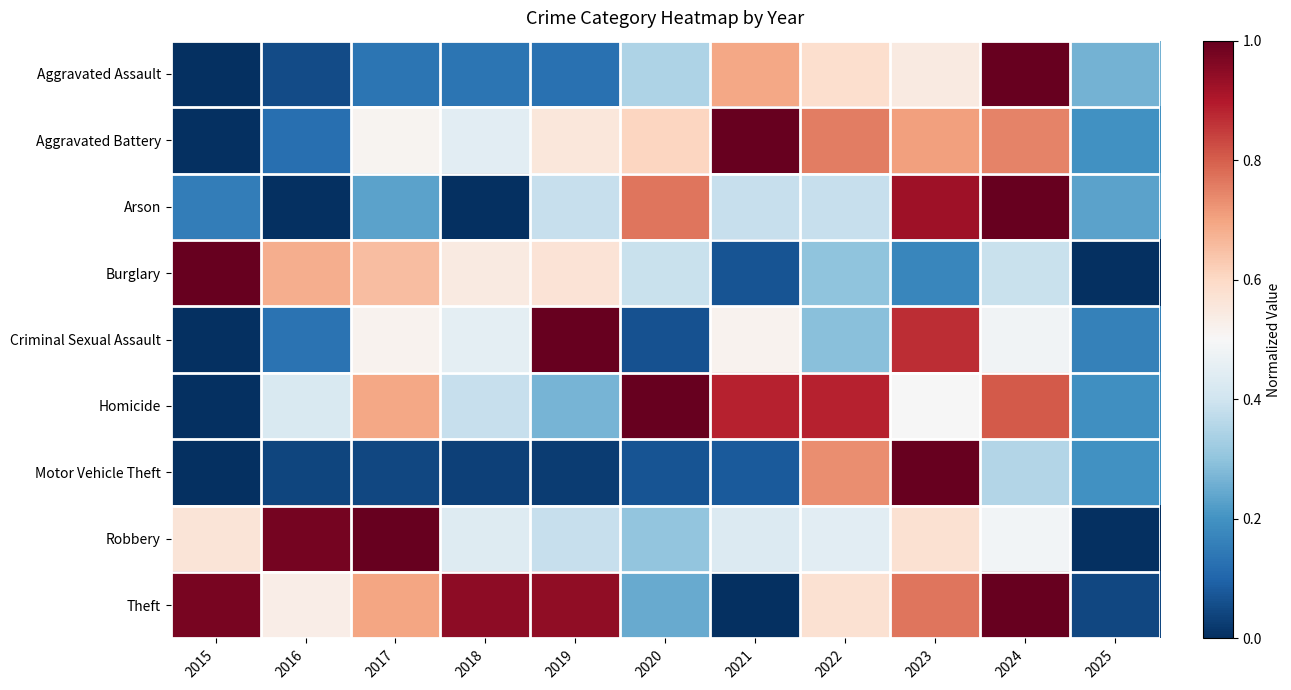

Rank the series by their maximum value, from lowest to highest.

Arson, Homicide, Criminal Sexual Assault, Aggravated Battery, Aggravated Assault, Robbery, Theft, Burglary, Motor Vehicle Theft